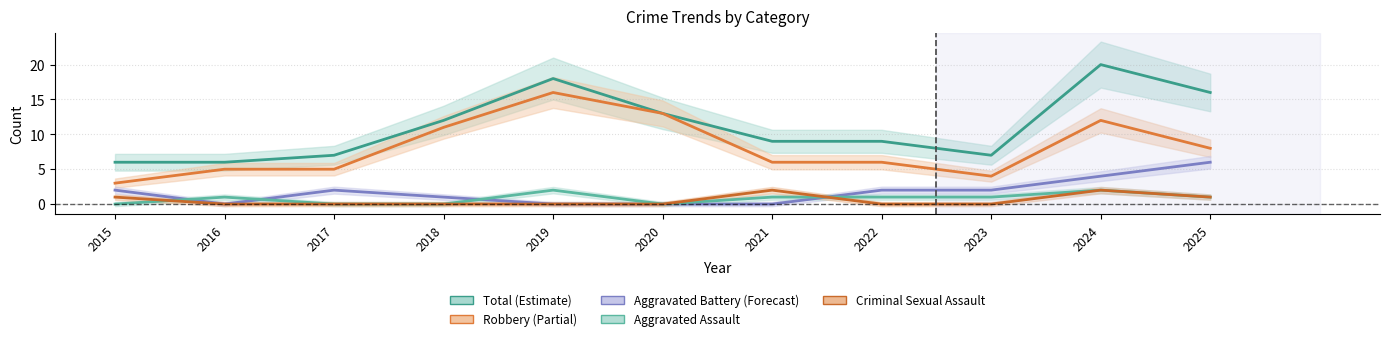

What are all the series names shown in the legend?

Total, Robbery, Aggravated Battery, Aggravated Assault, Criminal Sexual Assault